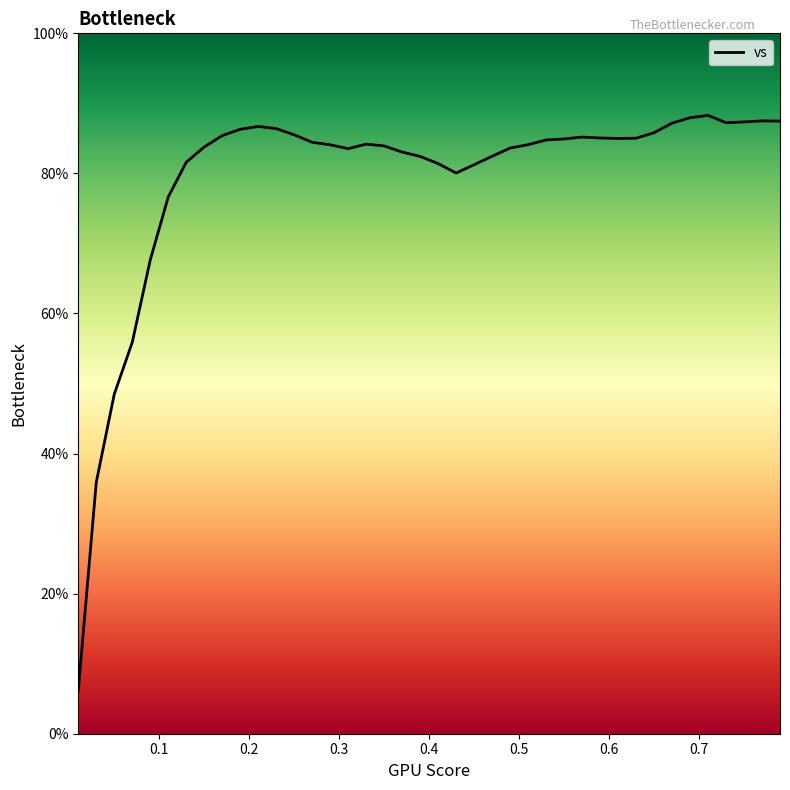

True or false: the data has more than 1 interior local peaks.

True